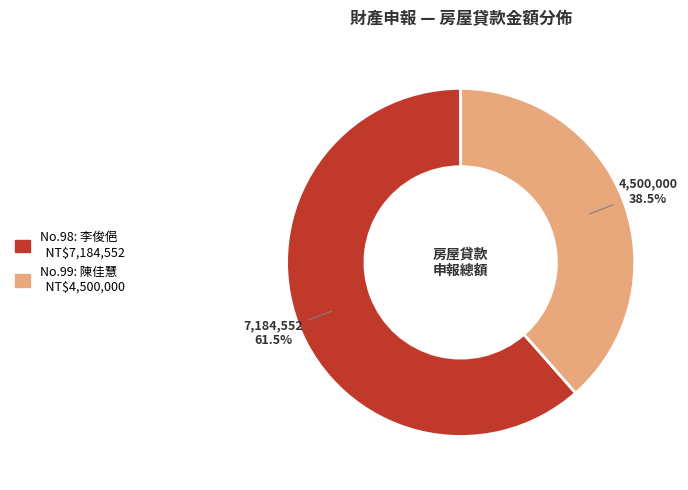

Is there any slice that represents more than half of the pie?

Yes